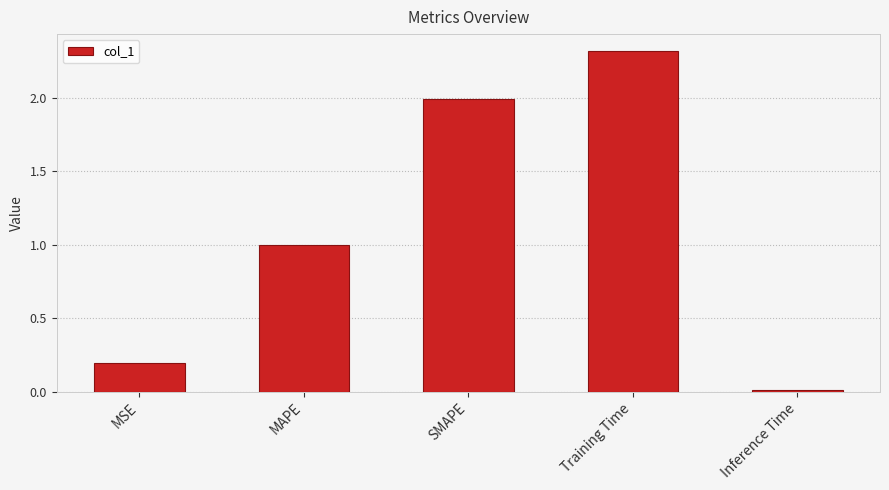

Is it true that the value at MAPE is 0.6?

False